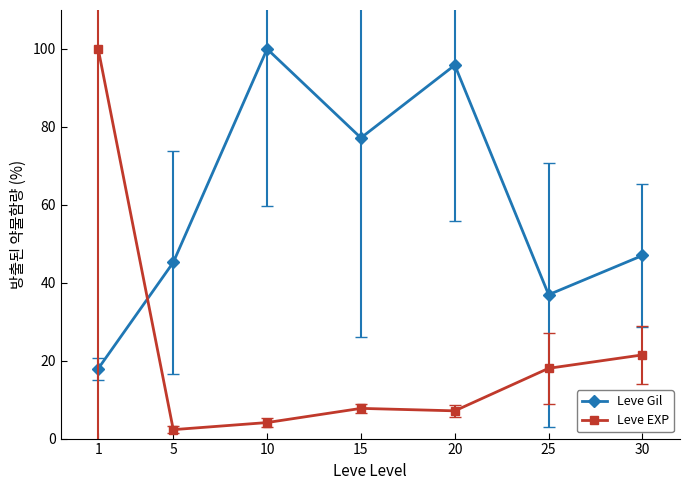

At which label does Leve EXP first exceed 7?

1